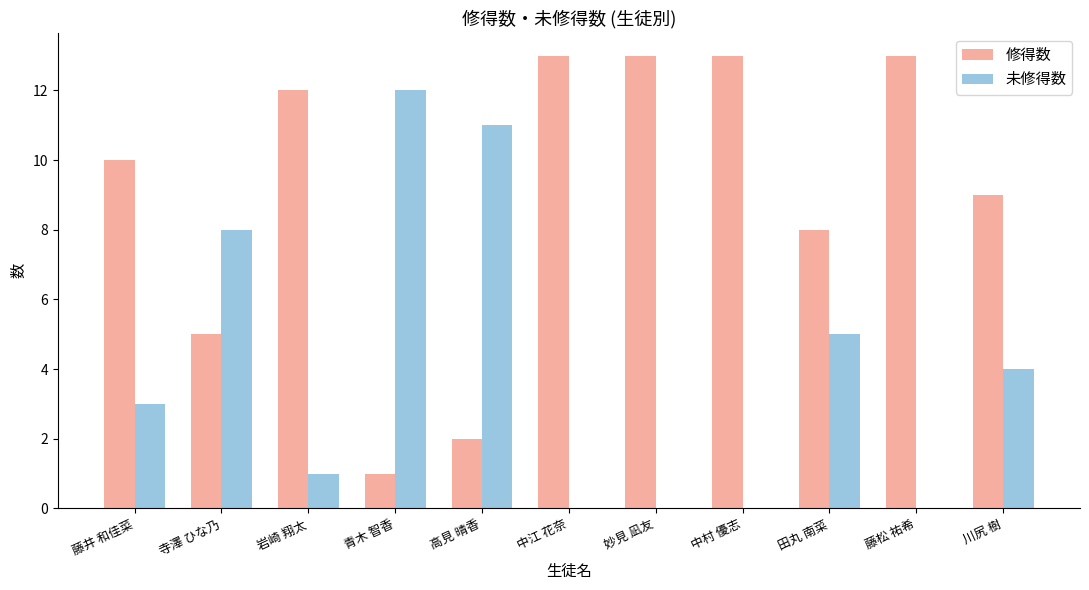

What is the maximum value shown in the chart?

13